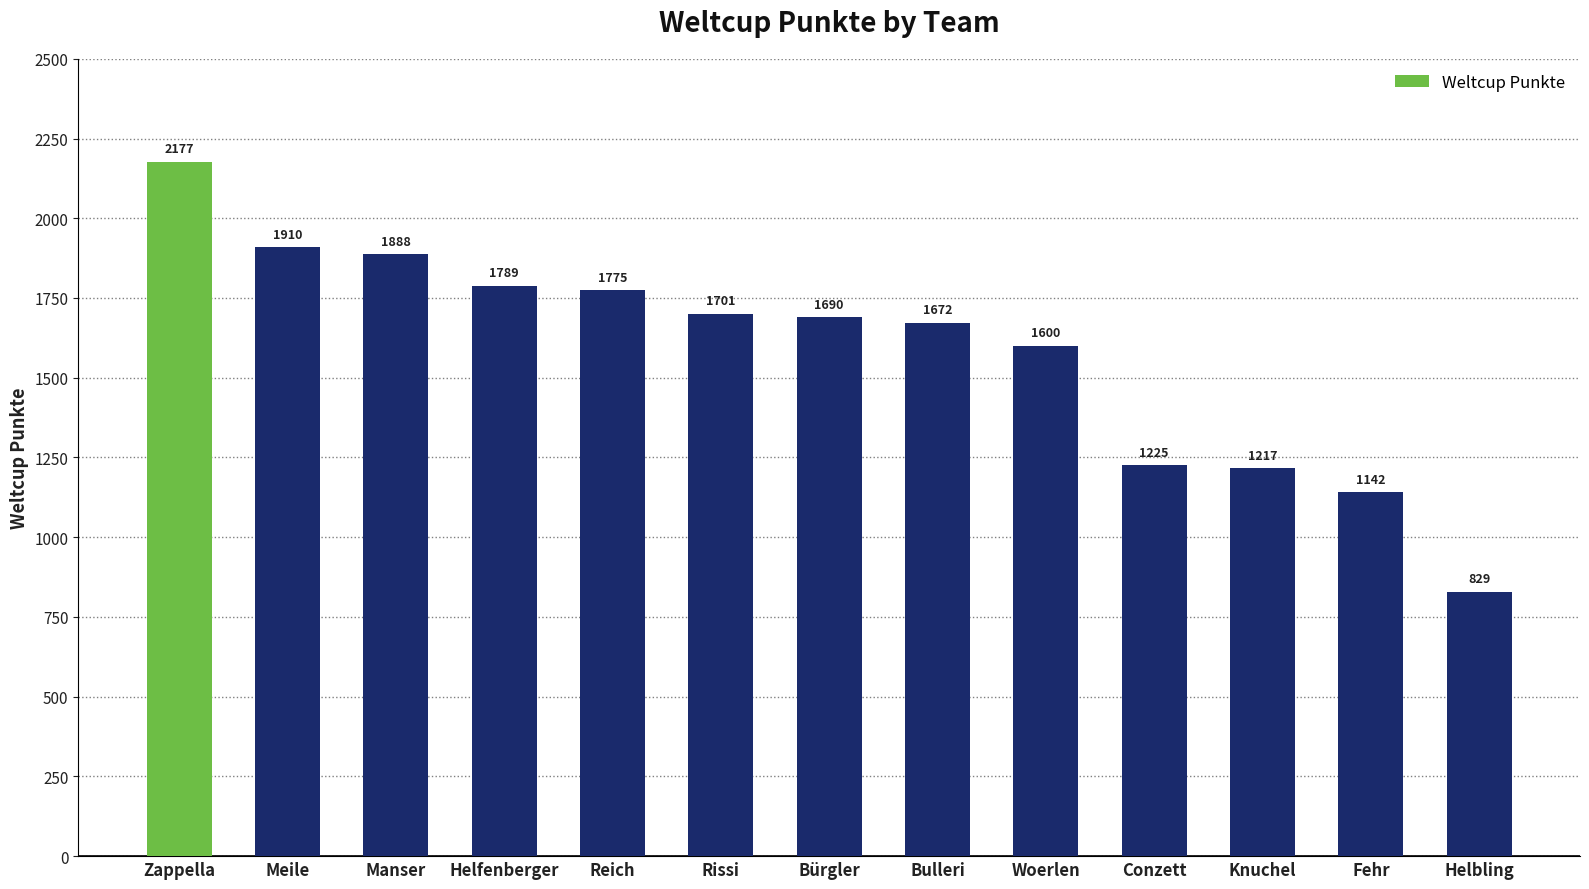

What is the maximum value shown in the chart?

2177